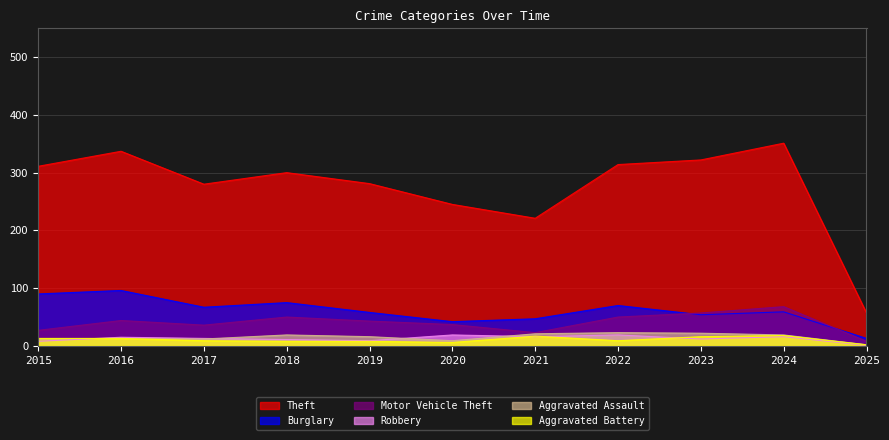

What is the approximate value of Burglary at 2017, to the nearest 10?

70